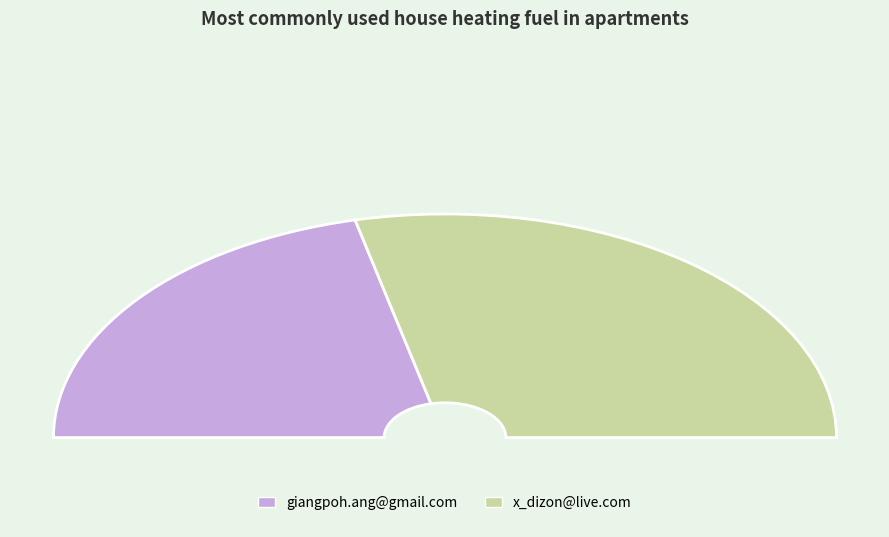

Rank the categories by value from lowest to highest.

giangpoh.ang@gmail.com, x_dizon@live.com